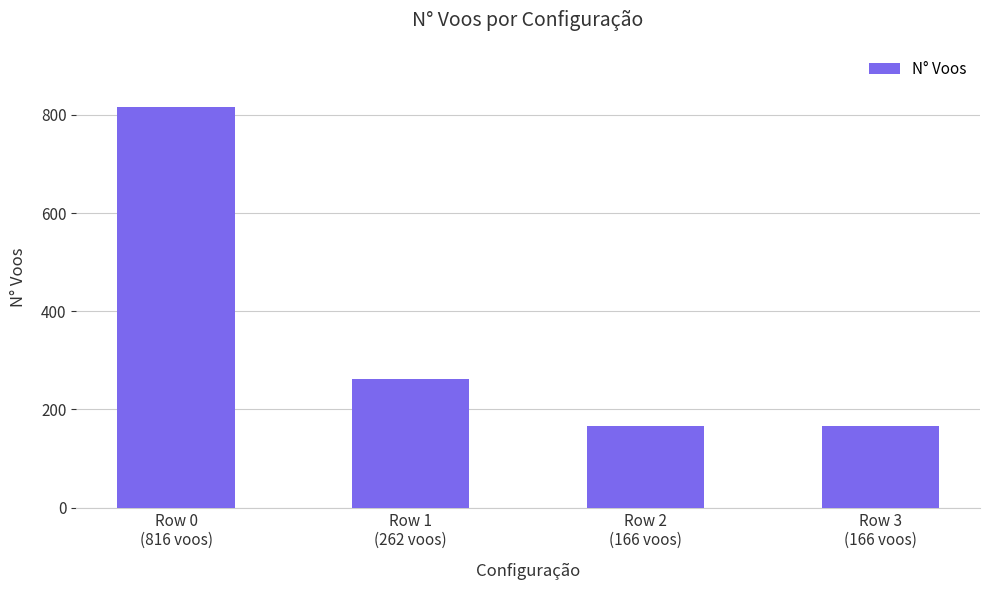

True or false: the data shows 1300 at Row 0
(816 voos).

False